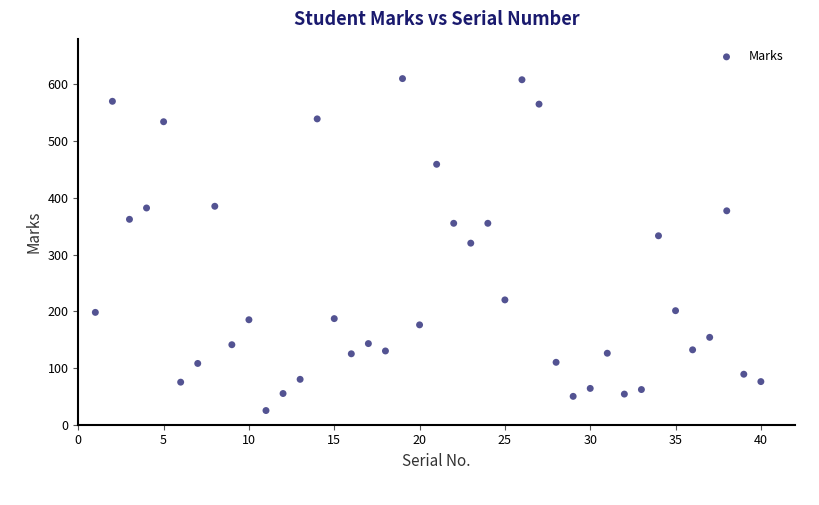

What is the range of X values (max minus min)?

39